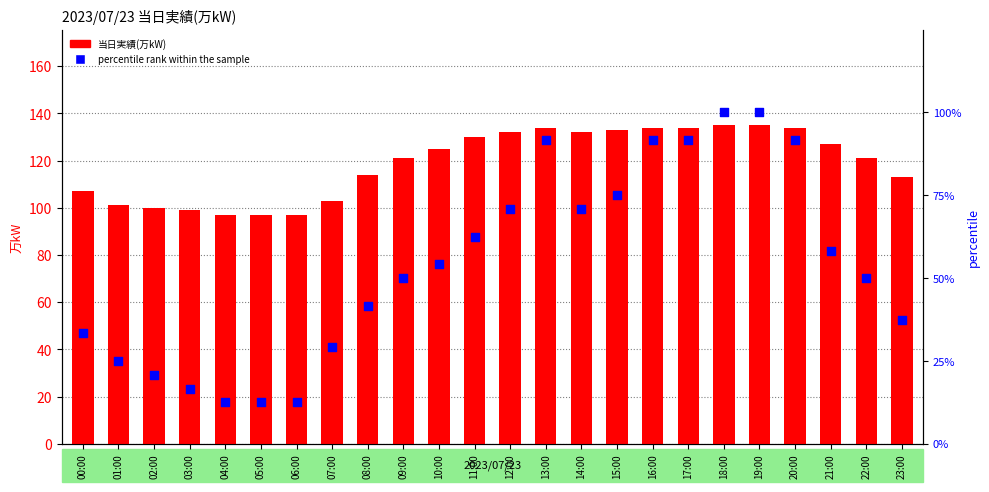

At which category is the sum across all series the highest?

18:00